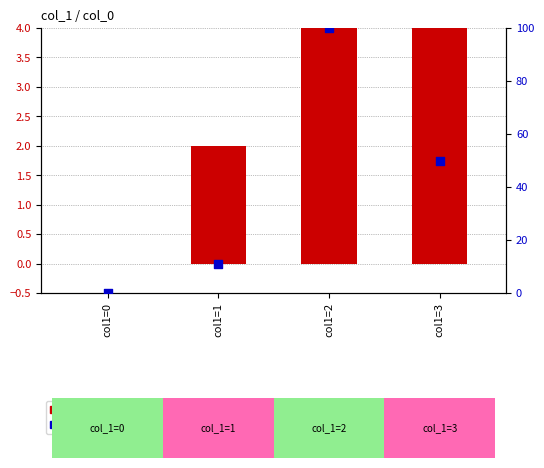

Which series has the widest spread of Y values?

percentile rank within the sample